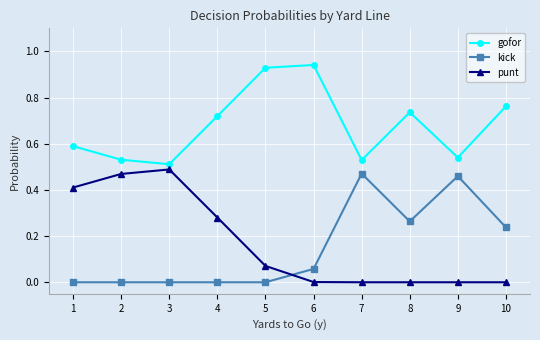

Which series changed the most between 5 and 7?

kick